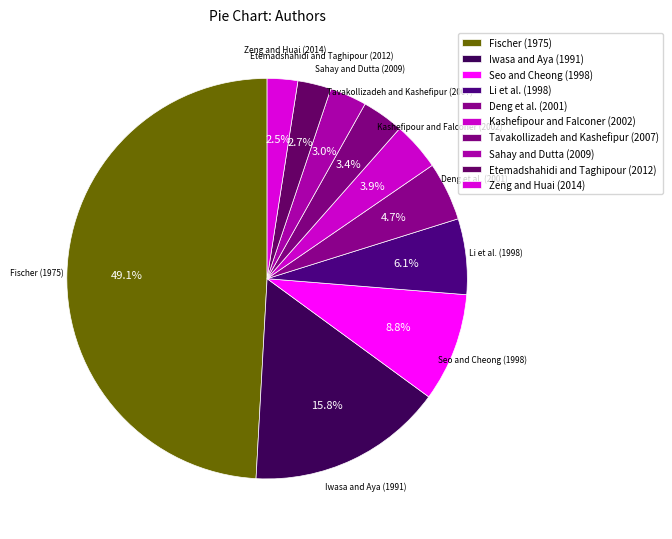

Count the number of slices in the pie.

10